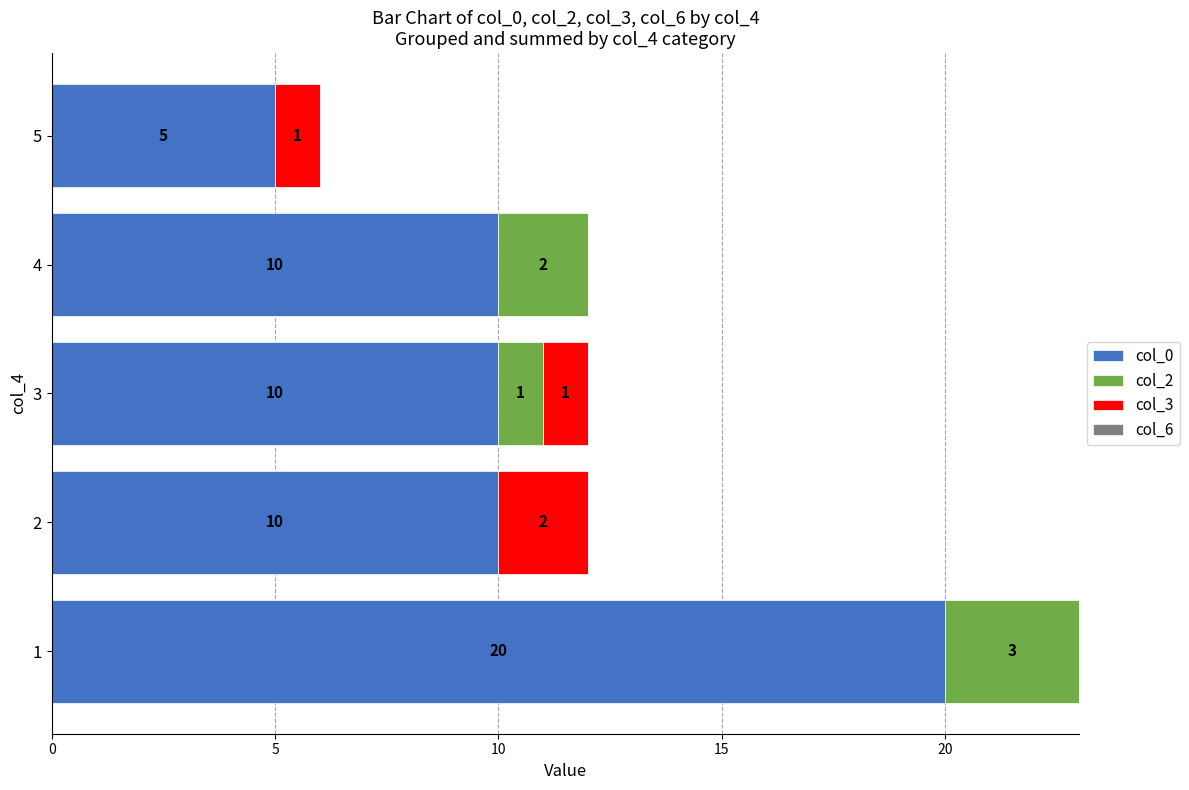

Is it true that col_0 equals 7 at 5?

False